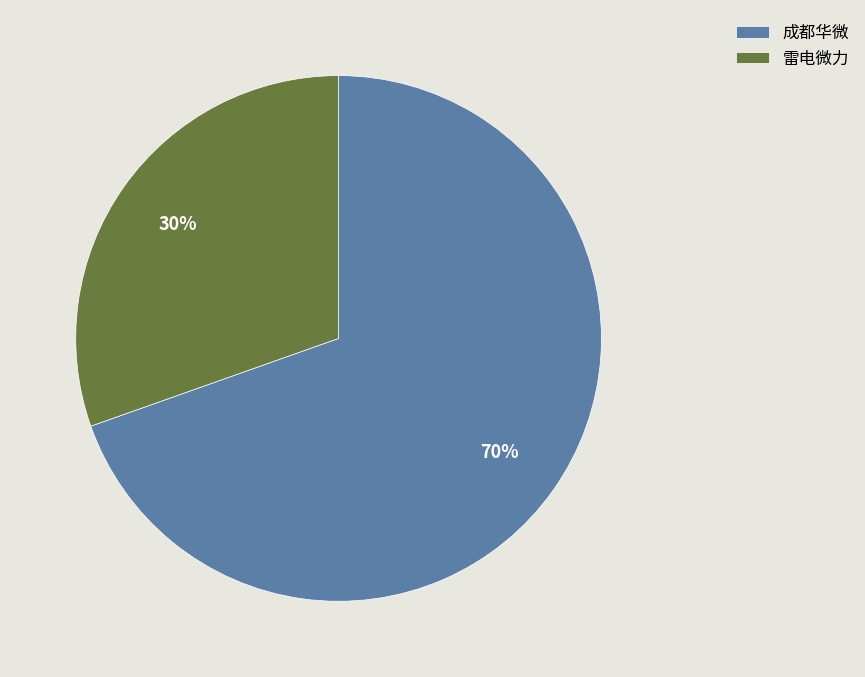

To the nearest percent, what percentage of the pie is 雷电微力?

30%